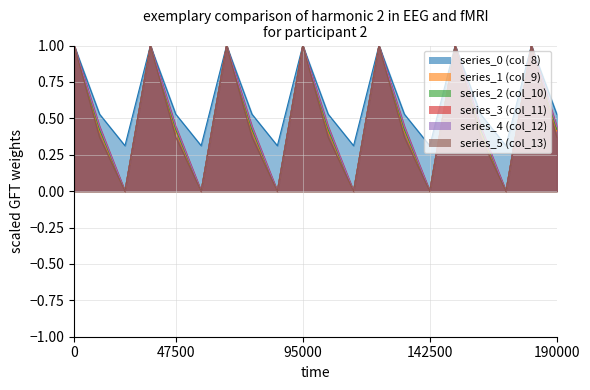

True or false: series_0 (col_8) and series_5 (col_13) intersect in this chart.

False